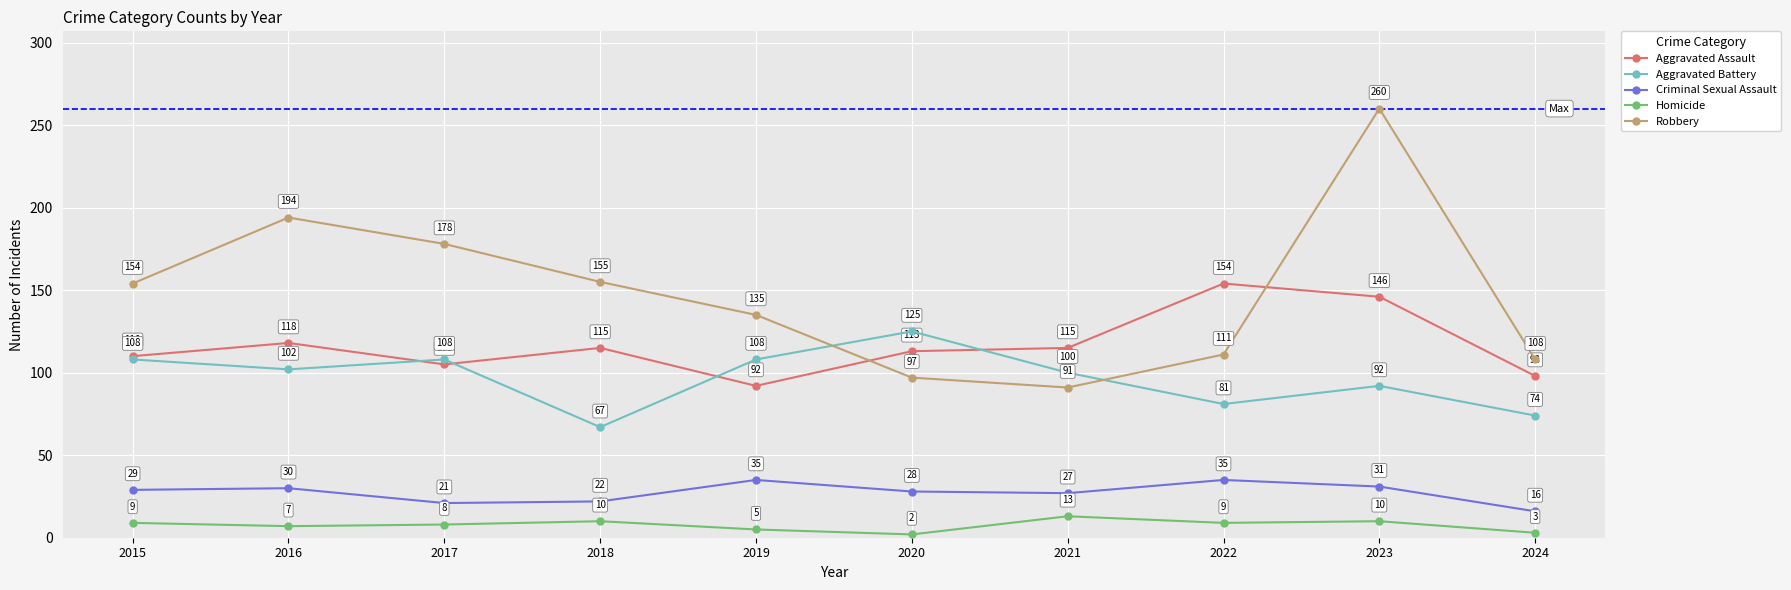

Which label corresponds to the largest value in the chart?

2023